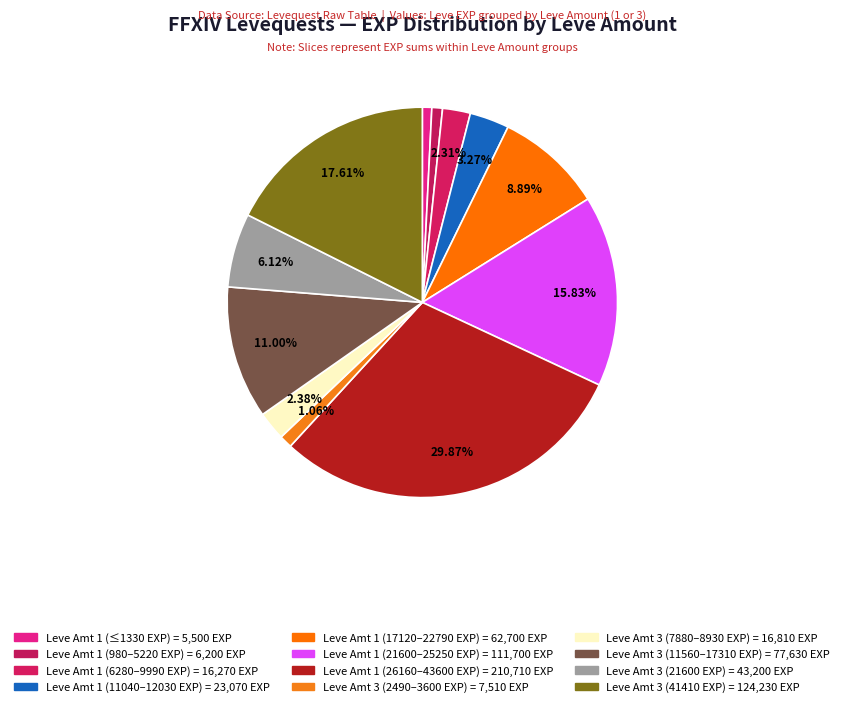

Count the number of slices in the pie.

12